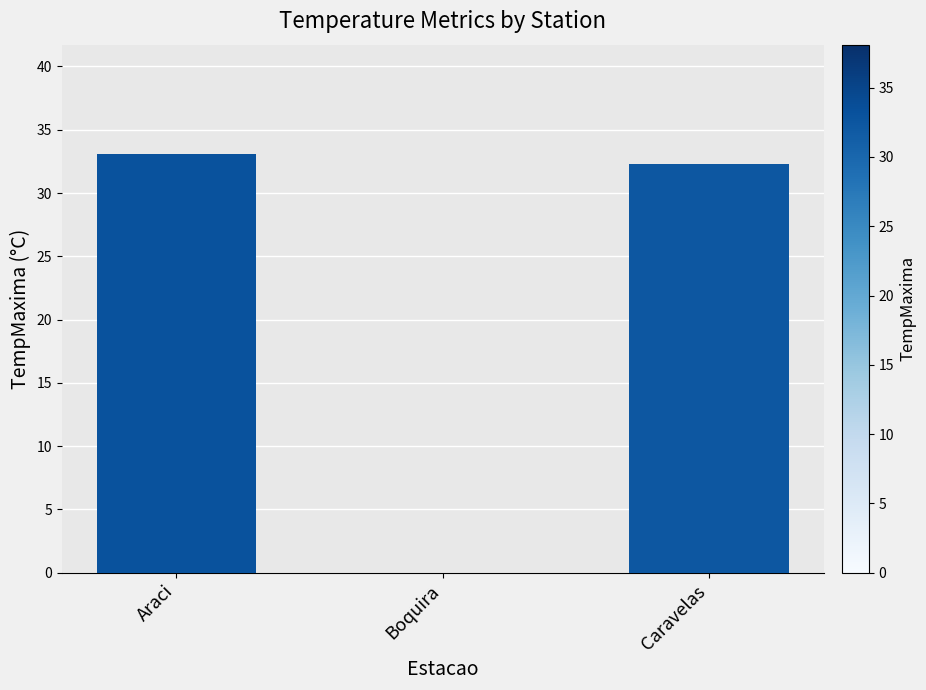

What is the sum of the values at Caravelas and Boquira?

32.3